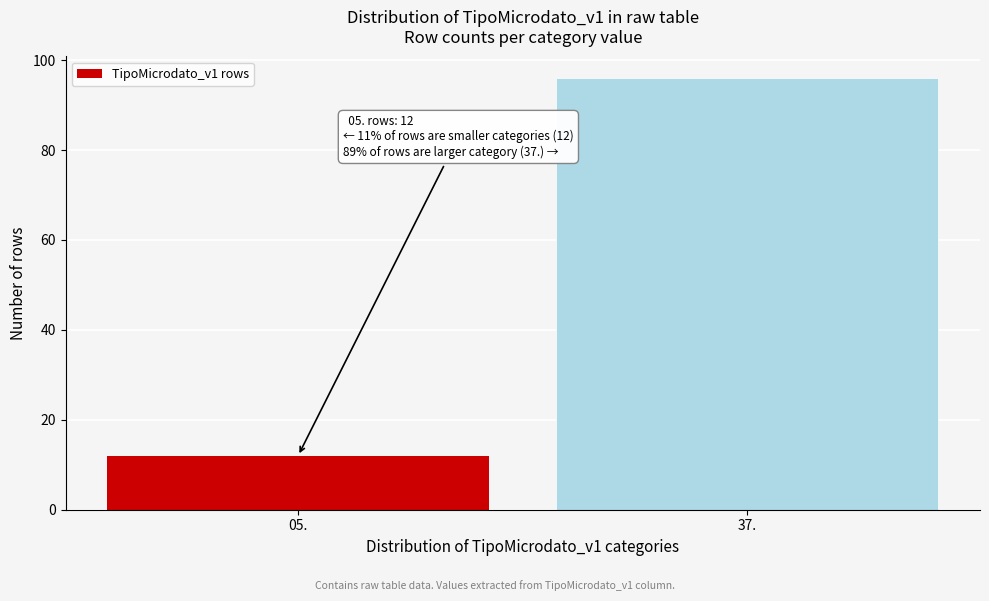

Reading left to right, transcribe all the data shown in this chart.

12	96